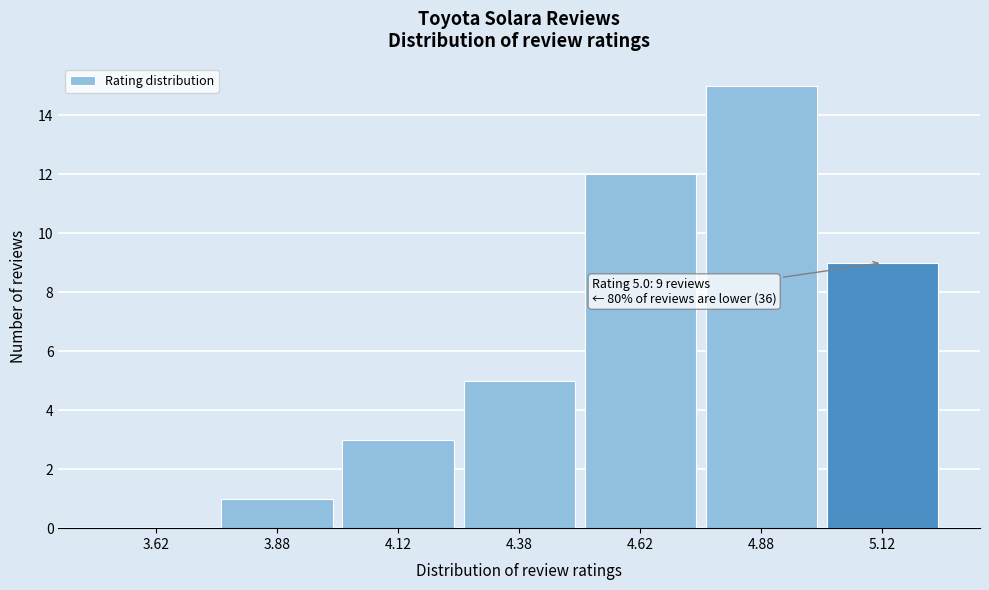

Which range on the x-axis has the tallest bar?

4.75 to 5.00